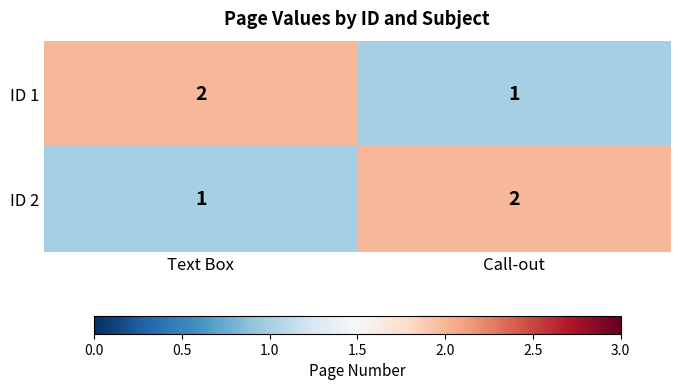

Is the value of ID 2 at Text Box greater than the value of ID 1 at Text Box?

No